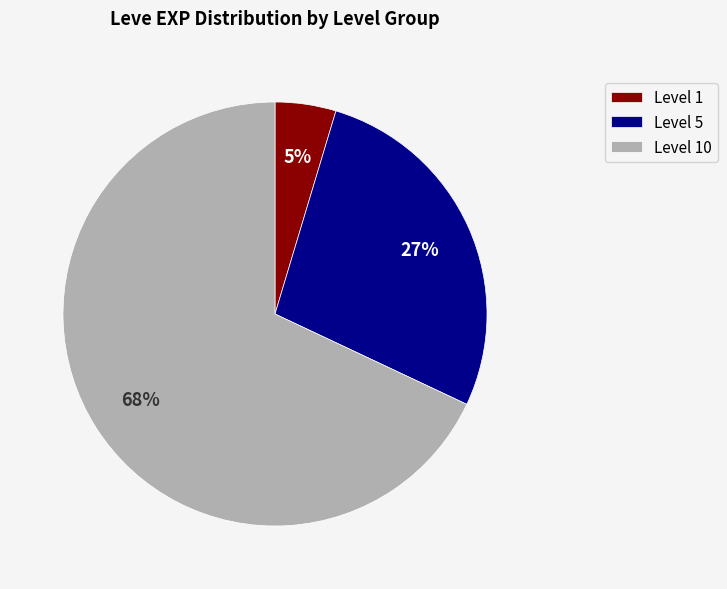

True or false: Level 1 accounts for 5% of the total.

True